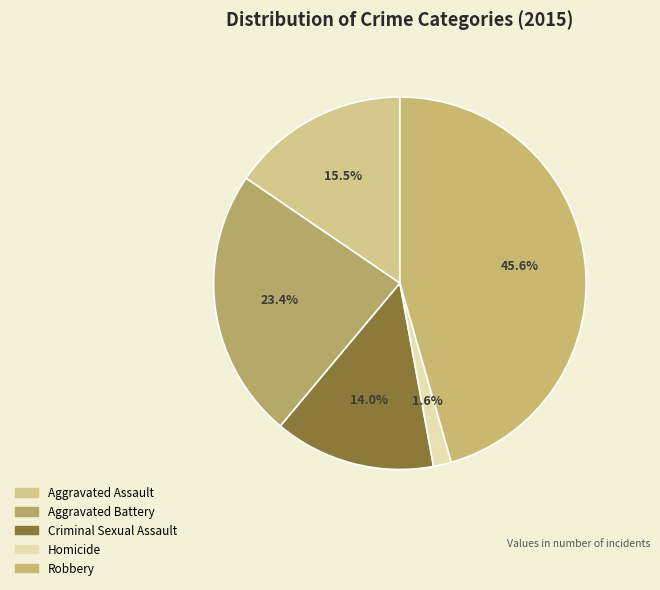

Between Homicide and Robbery, which is larger?

Robbery